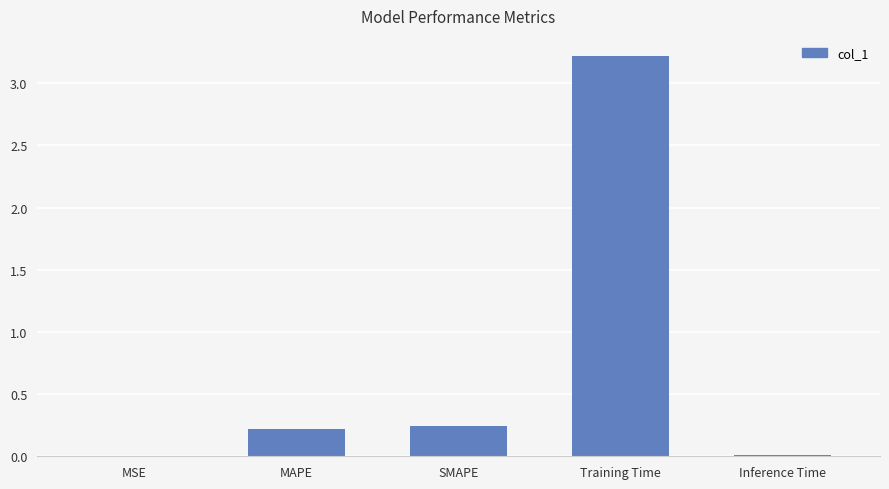

What is the sum of all values?

3.7